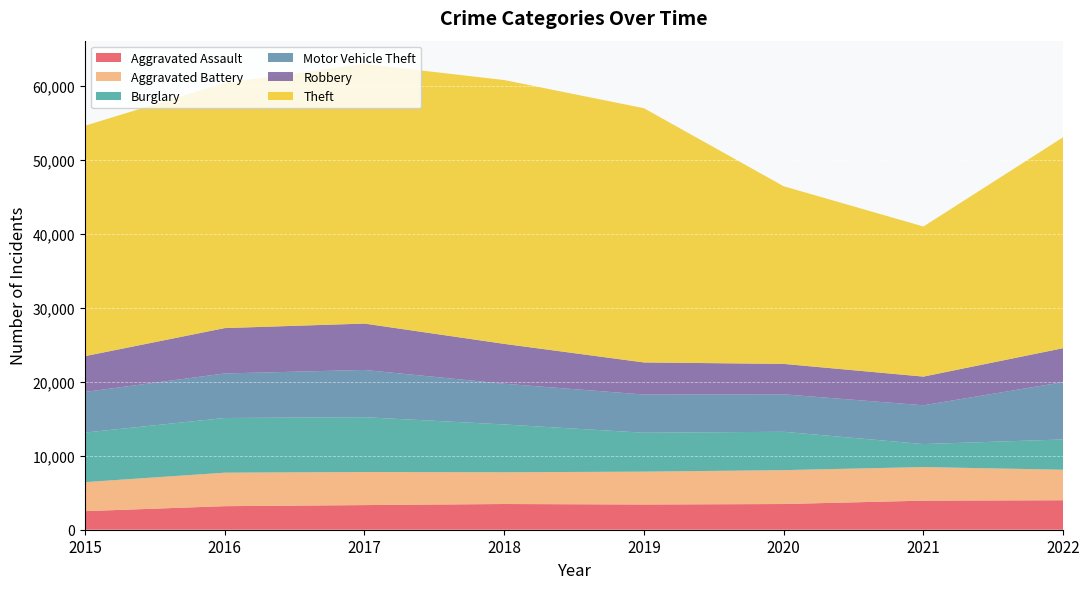

Reading left to right, list all the values displayed in this chart.

Aggravated Assault: 2015=2509	2016=3182	2017=3327	2018=3473	2019=3405	2020=3472	2021=3926	2022=3982
Aggravated Battery: 2015=3920	2016=4524	2017=4473	2018=4291	2019=4441	2020=4578	2021=4539	2022=4121
Burglary: 2015=6695	2016=7386	2017=7402	2018=6456	2019=5257	2020=5179	2021=3106	2022=4091
Motor Vehicle Theft: 2015=5489	2016=6017	2017=6382	2018=5499	2019=5160	2020=5064	2021=5240	2022=7744
Robbery: 2015=4833	2016=6129	2017=6266	2018=5389	2019=4335	2020=4109	2021=3874	2022=4590
Theft: 2015=31129	2016=33105	2017=35071	2018=35640	2019=34345	2020=24000	2021=20277	2022=28499